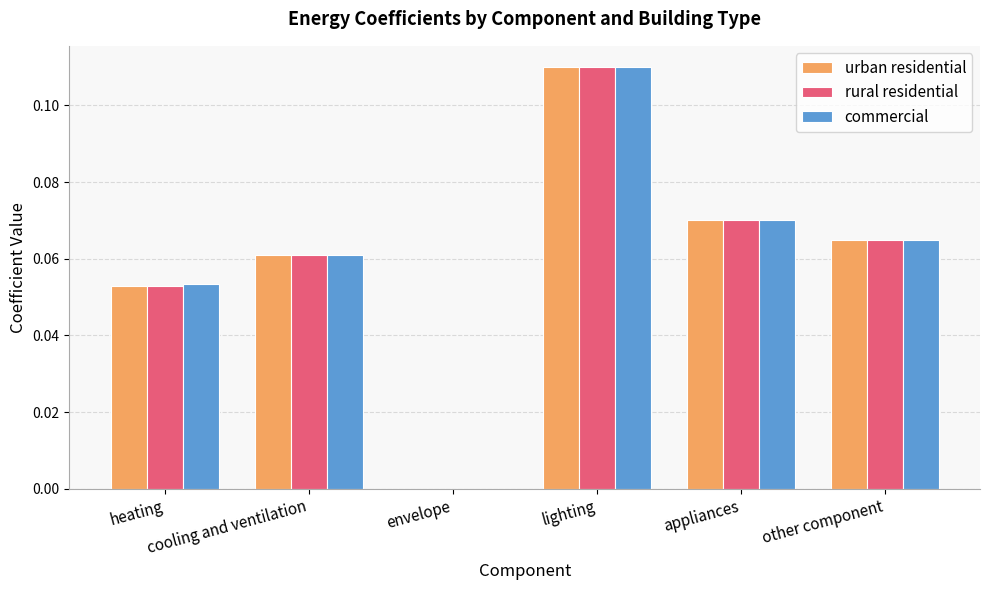

What is the sum of all urban residential values?

0.4